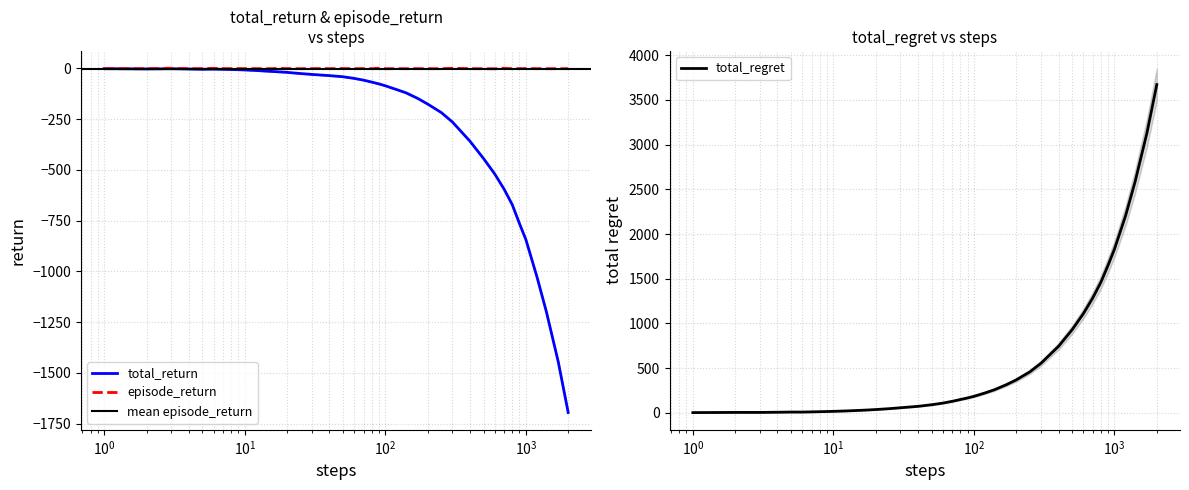

True or false: total_return and episode_return cross at least once.

False